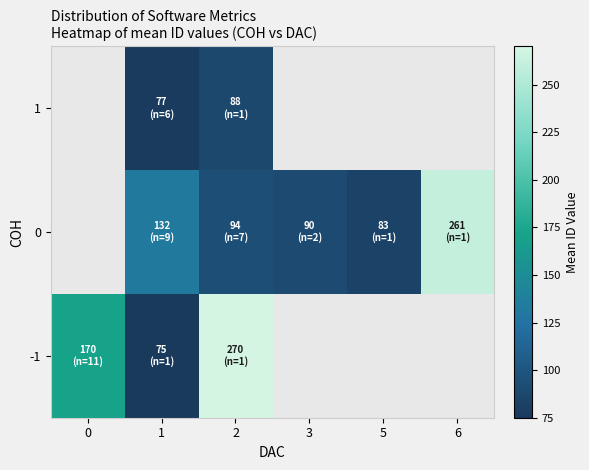

How many 0 values are between 89 and 132?

2